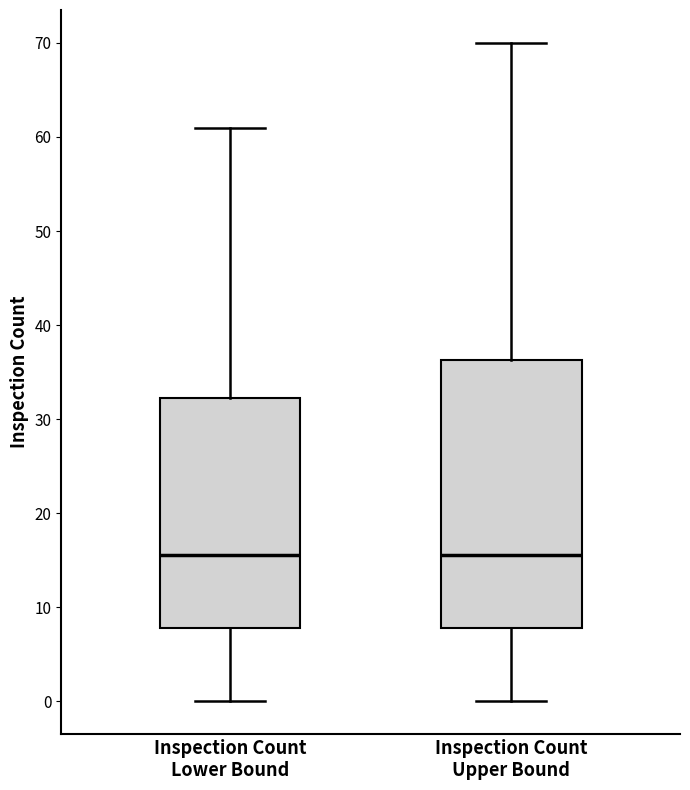

Where is the upper edge of the box for Inspection Count Upper Bound on the y-axis? The values are not printed on the chart, so give them approximately, as read against the axis.

36